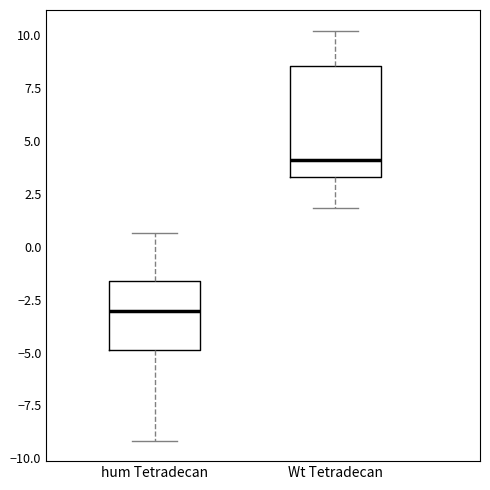

Which box is the tallest, from its lower edge to its upper edge?

Wt Tetradecan